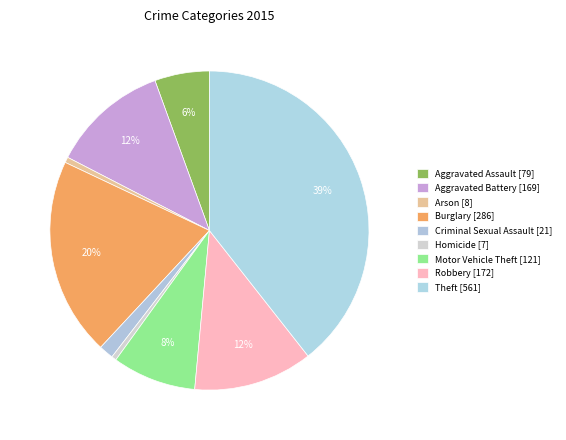

Count the number of slices in the pie.

9